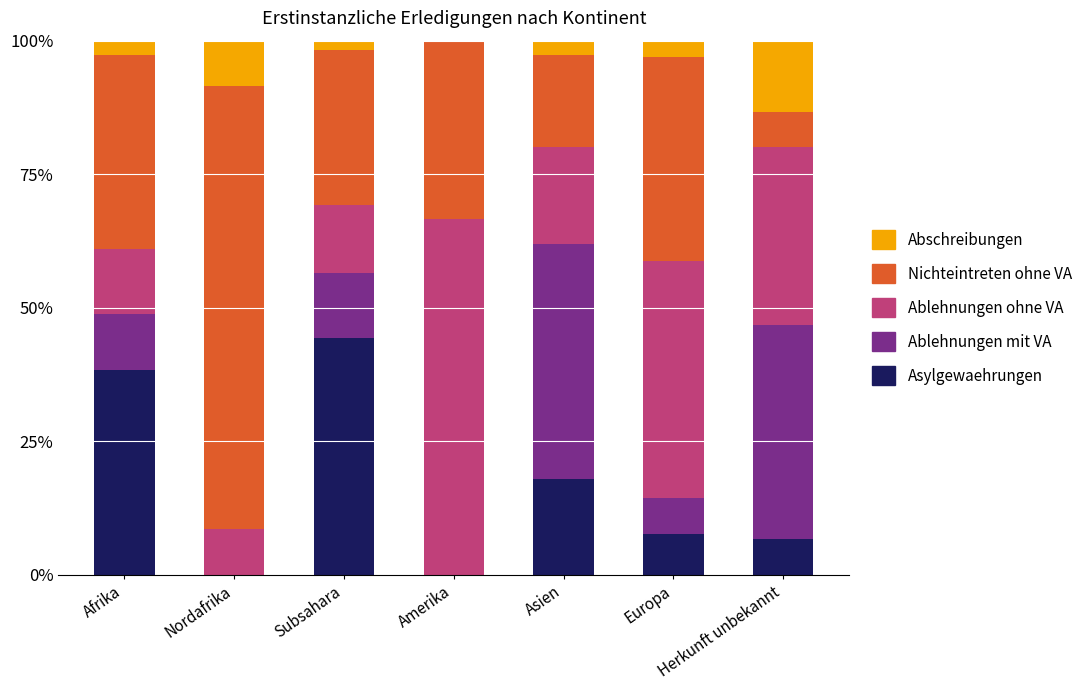

What is the total value across all series at Herkunft unbekannt?

100.0